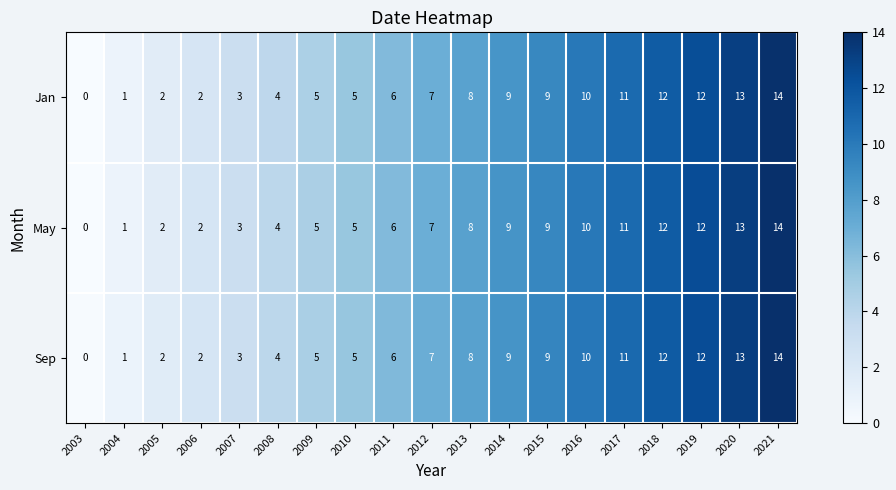

What is the maximum value for Jan?

14